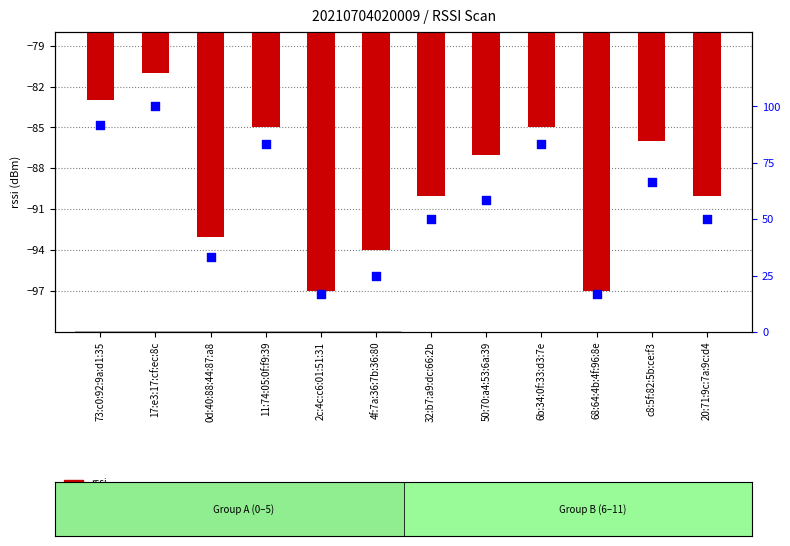

Which series reaches the maximum Y coordinate?

percentile rank within the sample